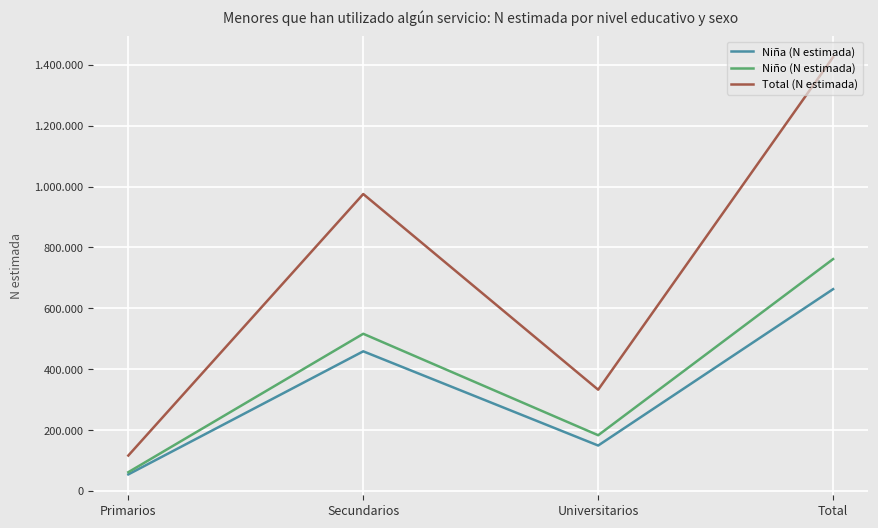

True or false: Niña (N estimada) and Total (N estimada) cross at least once.

False